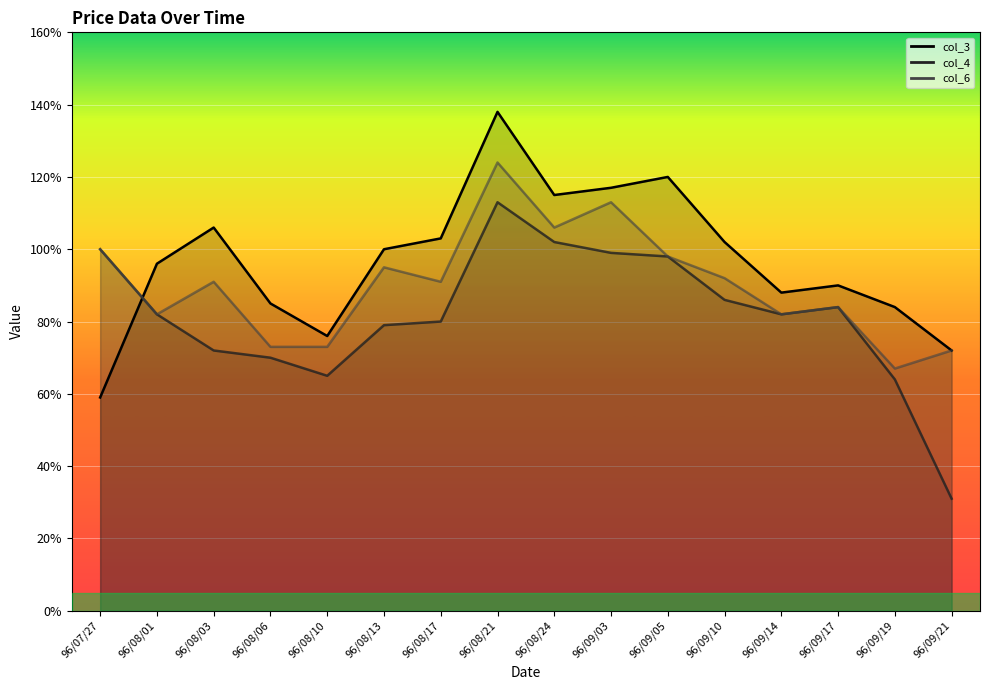

What is the value of the 9th point from the left?

1.1